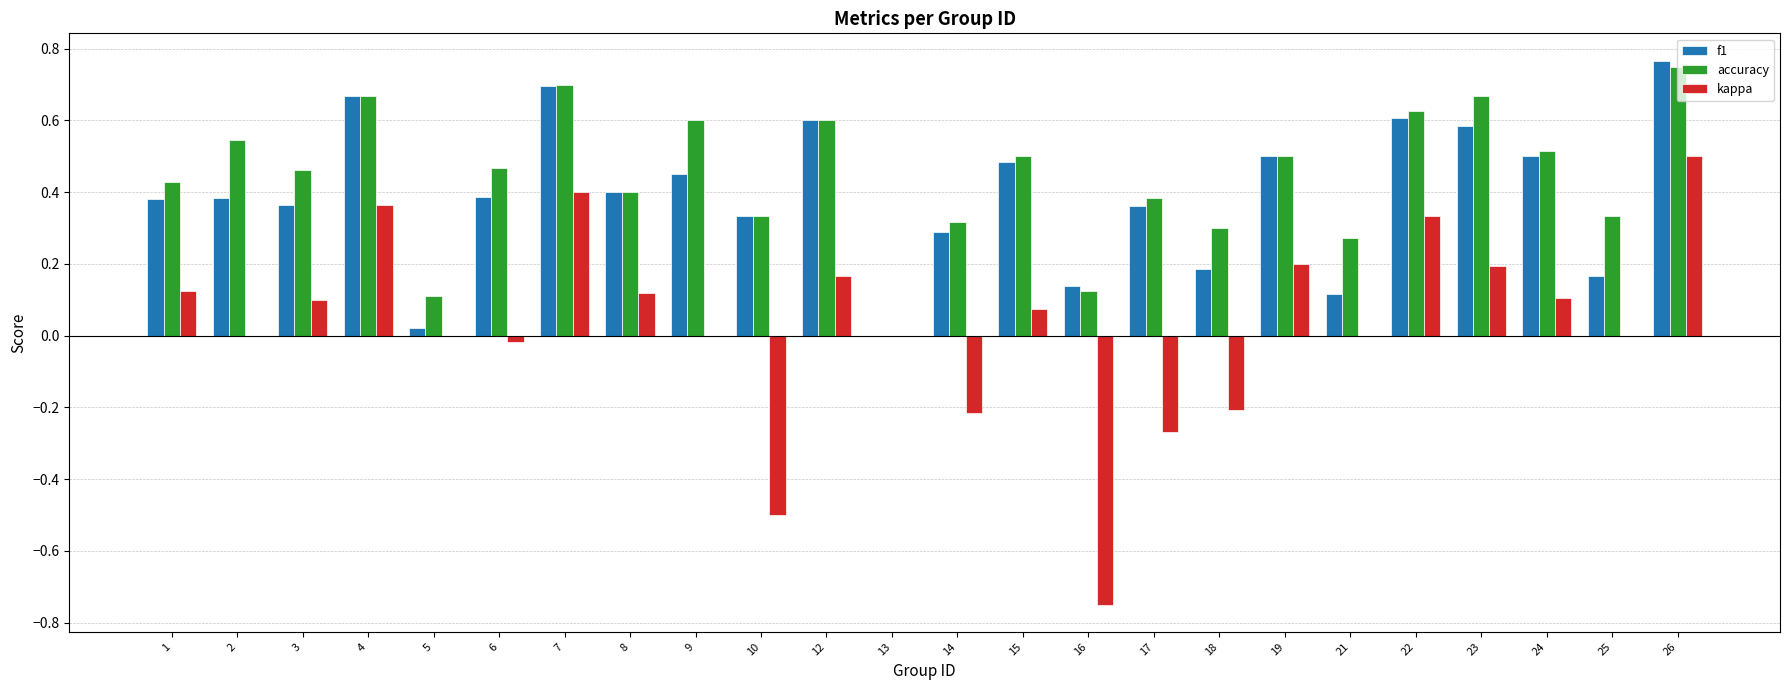

How many positive values does the accuracy series have?

23